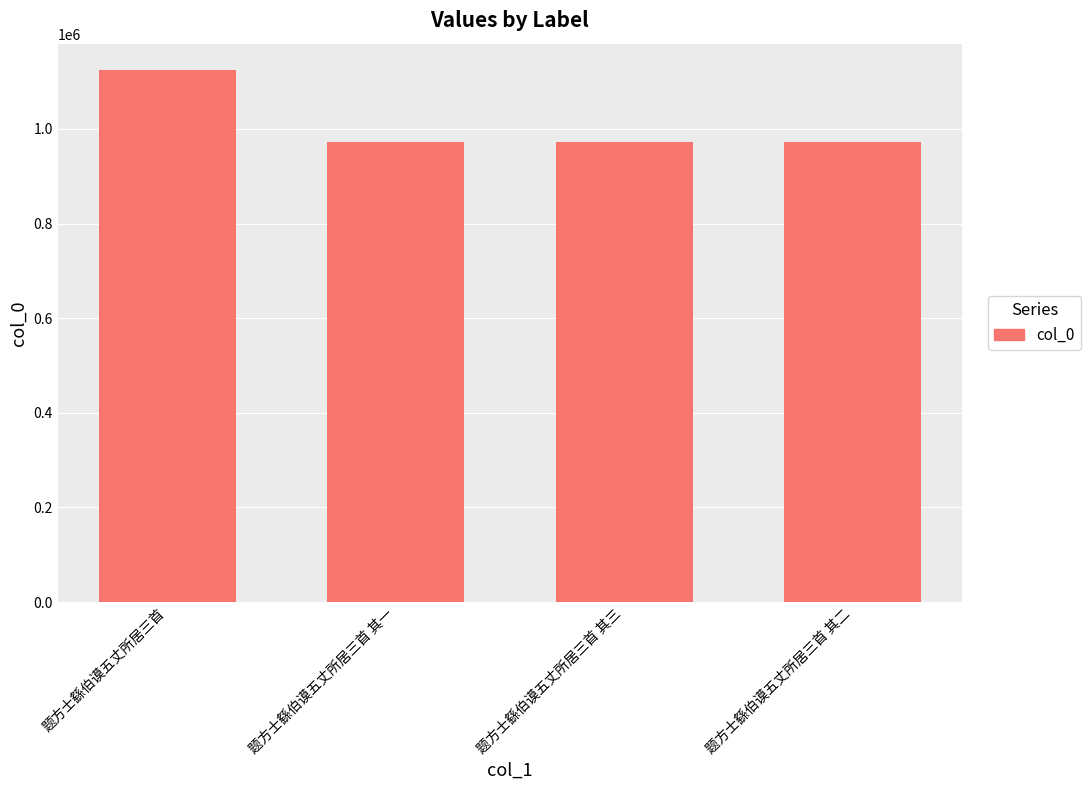

What is the label of the 3rd bar from the right?

题方士繇伯谟五丈所居三首 其一